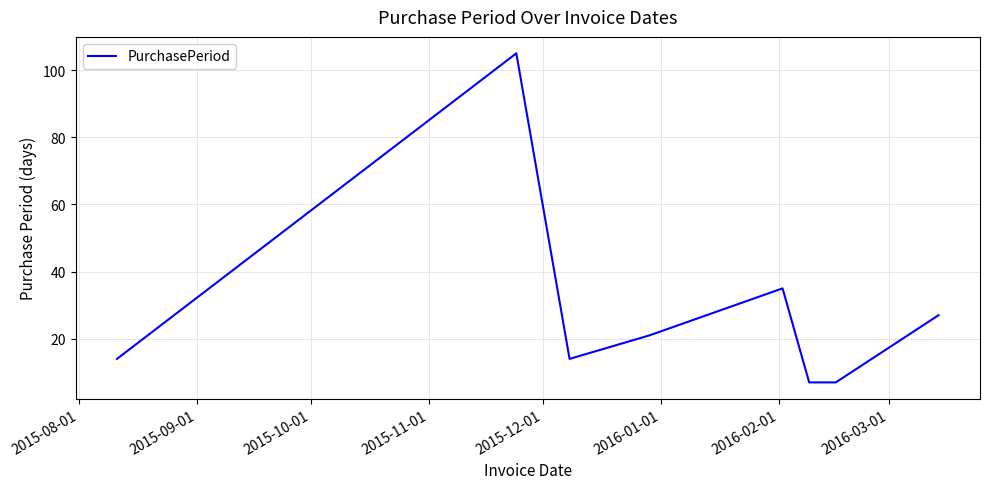

True or false: there are more than 2 points higher than both neighbors.

False